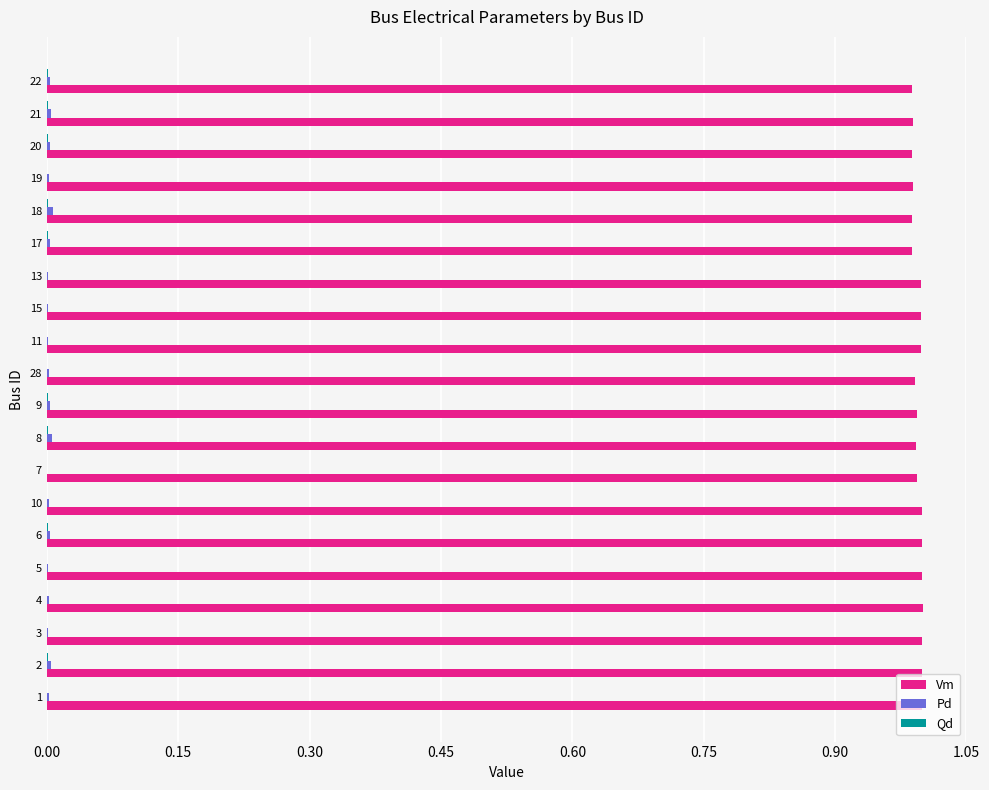

Which series has the largest total across all categories?

Vm